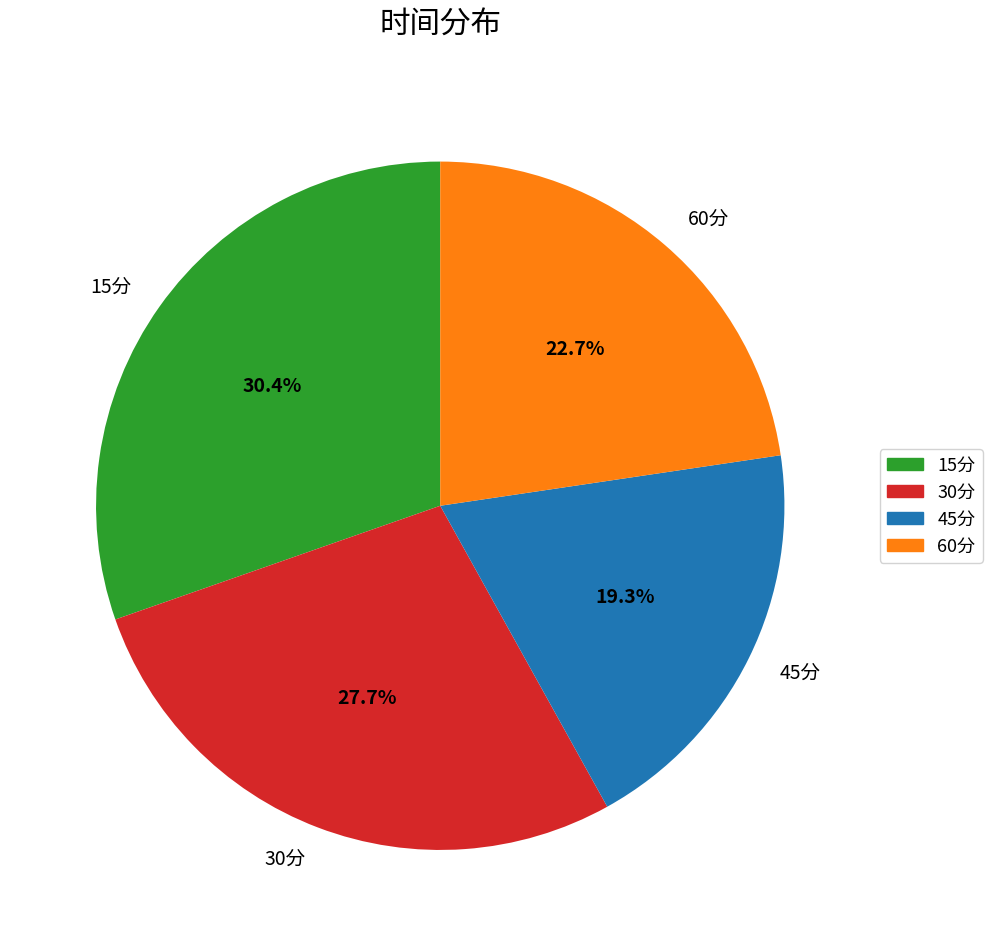

What is the total percentage of 15分 and 60分?

53.0%